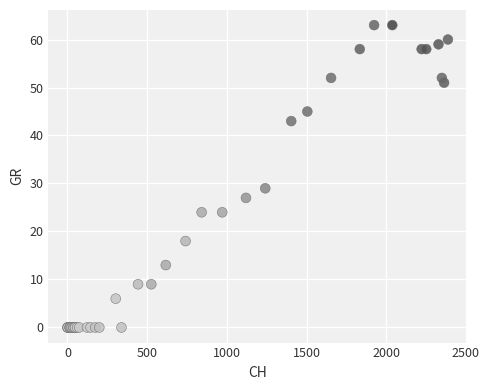

What Y value in the scatter plot is closest to 31?

29